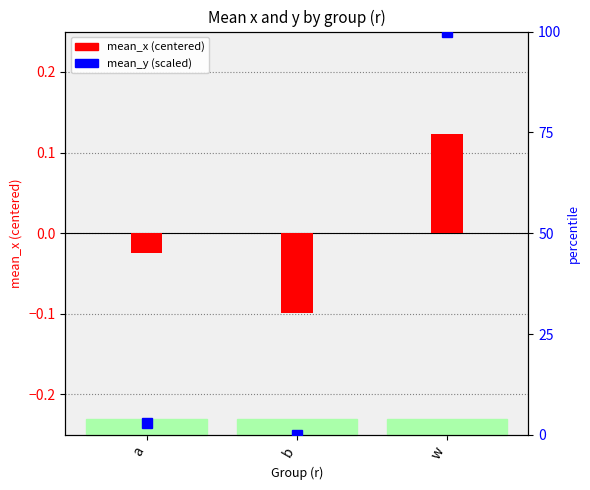

Read the mean_x (centered) value at w.

0.1